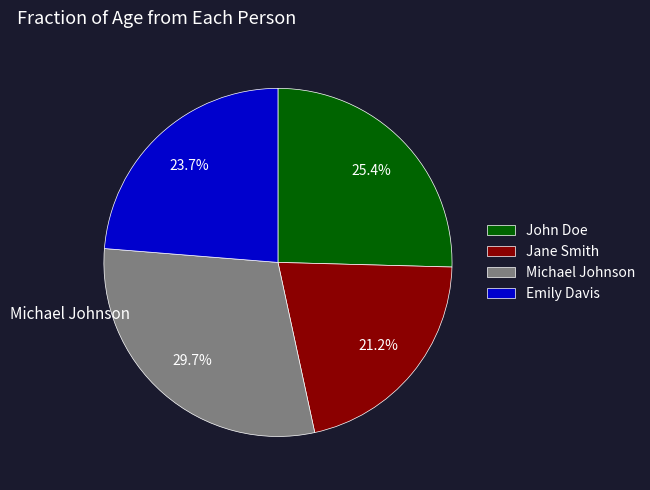

Approximately how many times larger is the value at Michael Johnson compared to Jane Smith?

1.4